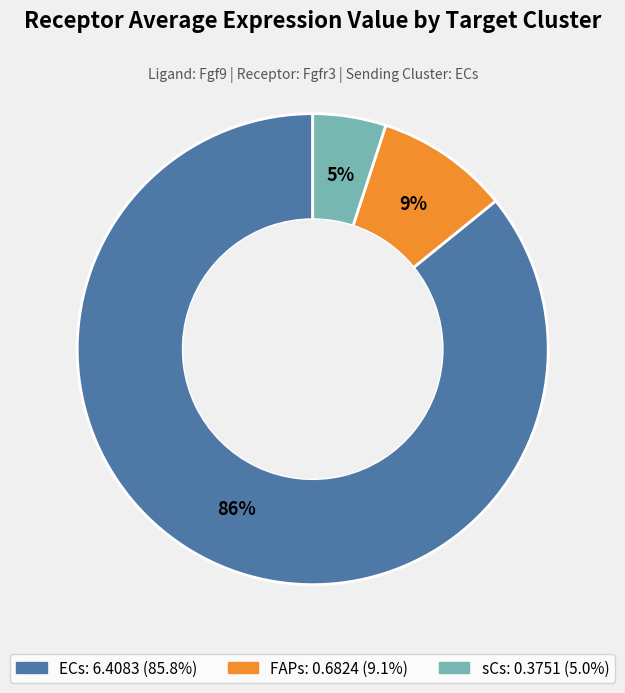

To the nearest percent, what is the combined percentage of FAPs and ECs?

95%